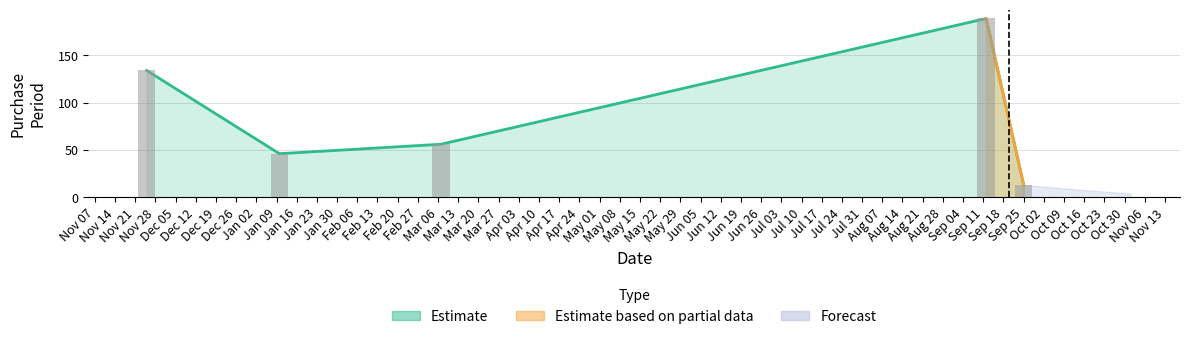

What value does the data have at 2017-01-10?

46